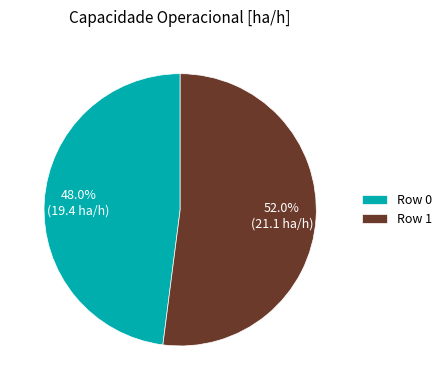

Rank the categories by value from highest to lowest.

Row 1, Row 0